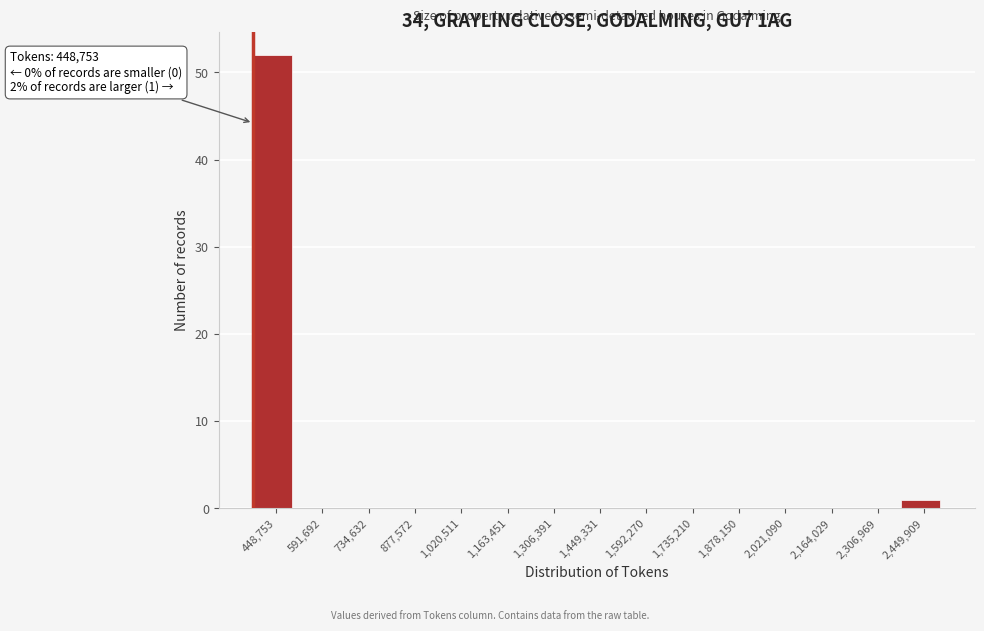

Reading right to left, transcribe all the data shown in this chart.

2,449,909=1	2,306,969=0	2,164,029=0	2,021,090=0	1,878,150=0	1,735,210=0	1,592,270=0	1,449,331=0	1,306,391=0	1,163,451=0	1,020,511=0	877,572=0	734,632=0	591,692=0	448,753=52